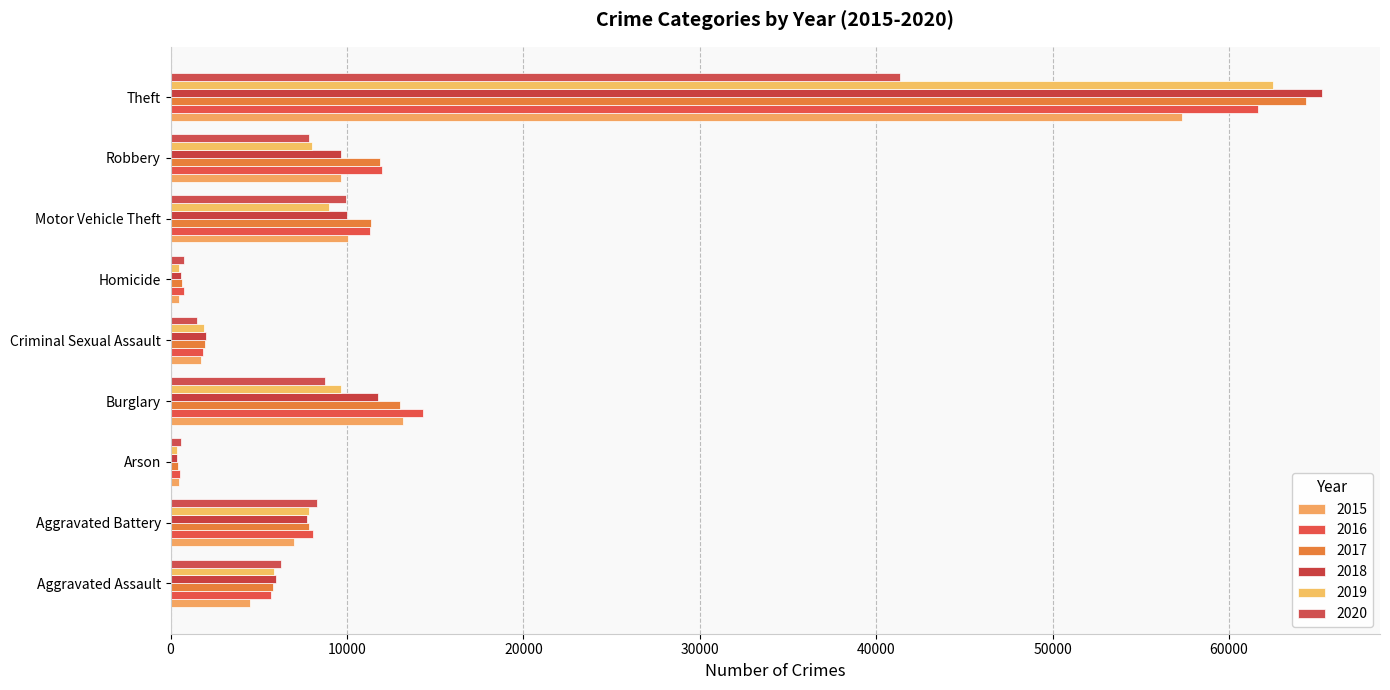

What is the value of the 2017 bar at the 8th from the left?

11880